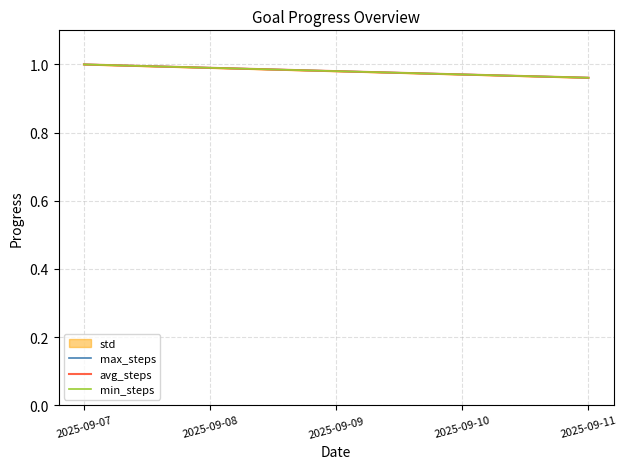

Read the avg_steps value at 2025-09-11.

1.0